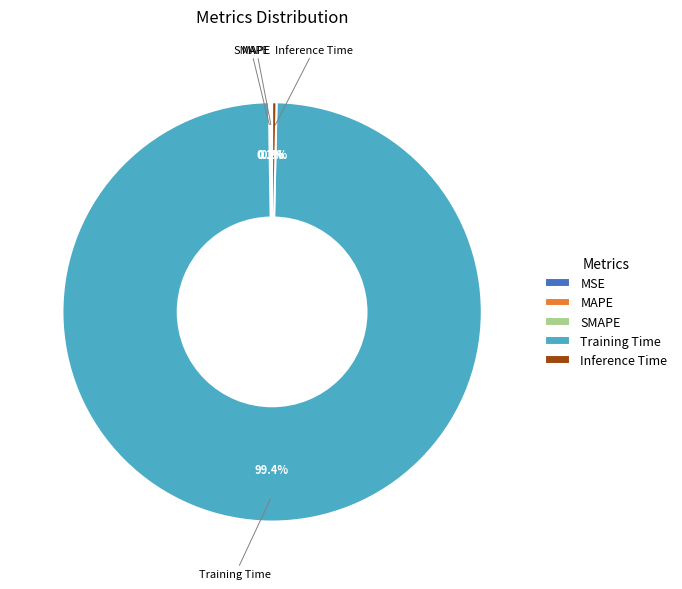

Does any single category account for the majority?

Yes